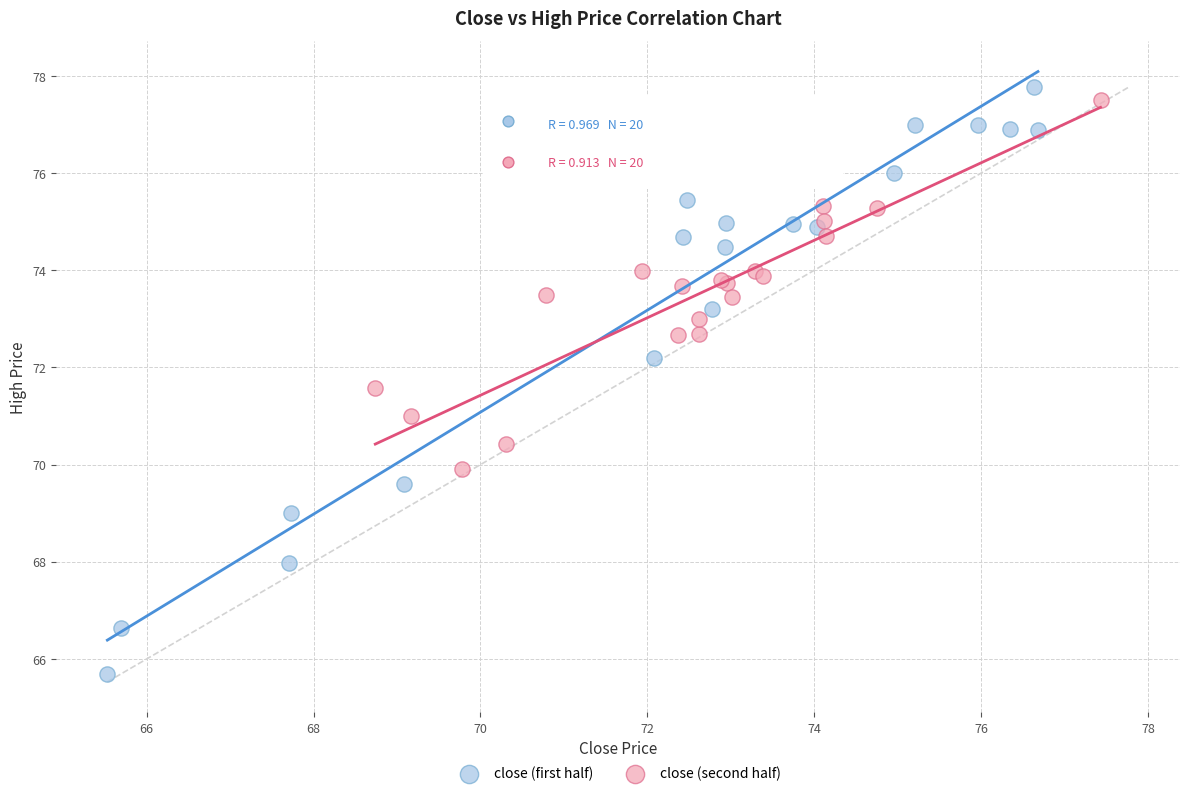

What are all the series names shown in the legend?

close (first half), close (second half)